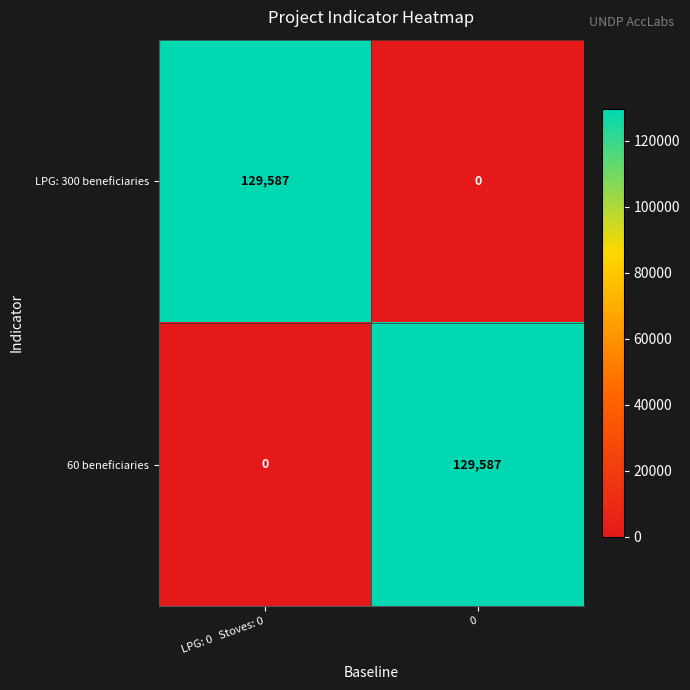

How many data points in 60 beneficiaries are less than 129587?

1